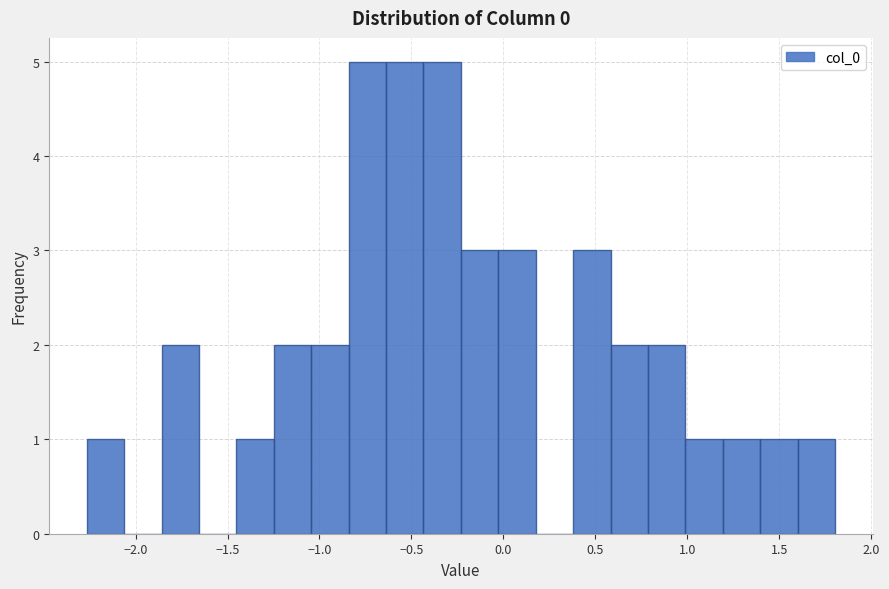

What is the height of the bar covering 1.20 to 1.40 on the x-axis? Neither the bar edges nor the heights are printed on the chart, so give them approximately, as read against the axes.

1